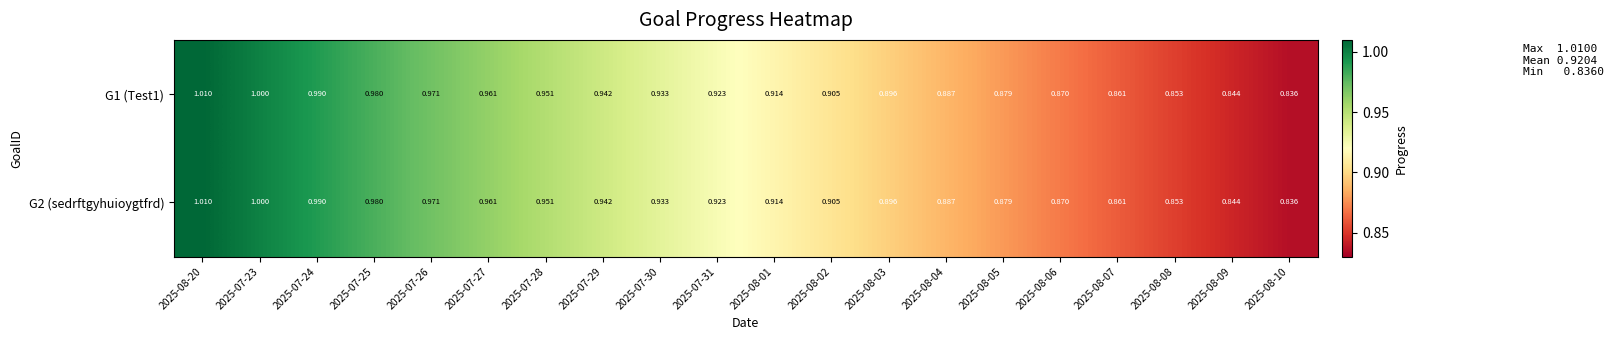

Is the value of G2 (sedrftgyhuioygtfrd) at 2025-08-03 greater than the value of G1 (Test1) at 2025-07-25?

No